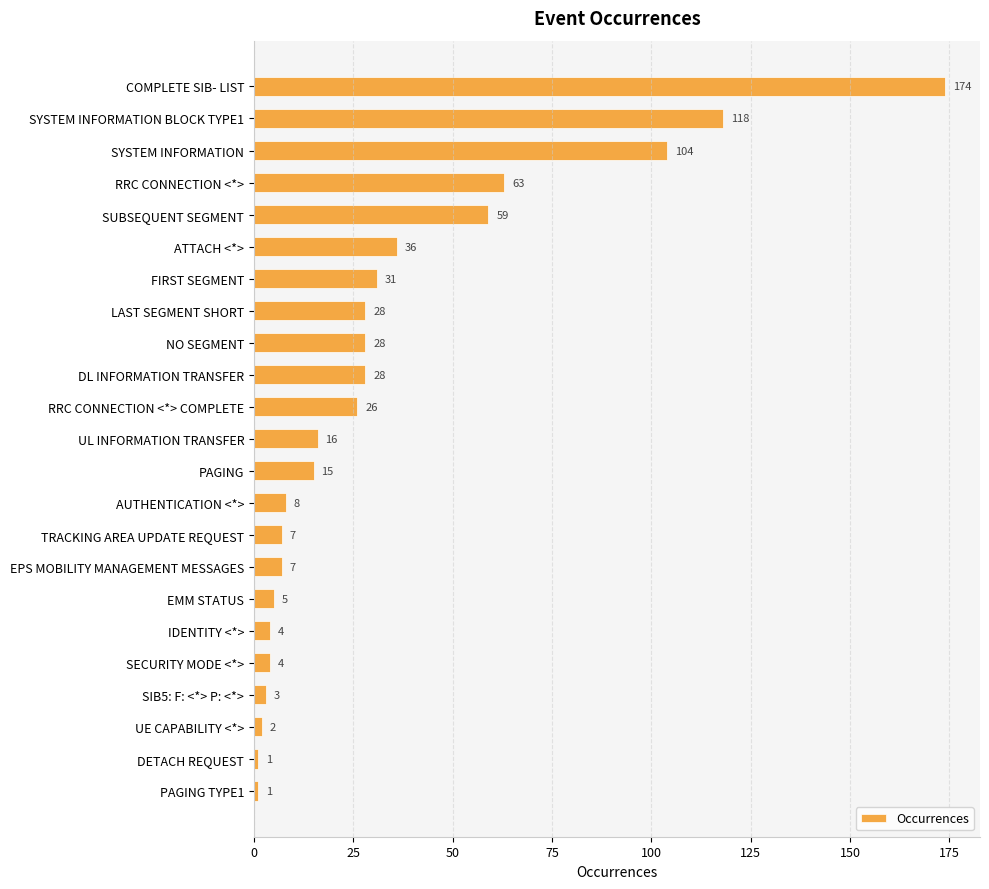

Where is the data nearest to the value 87?

SYSTEM INFORMATION